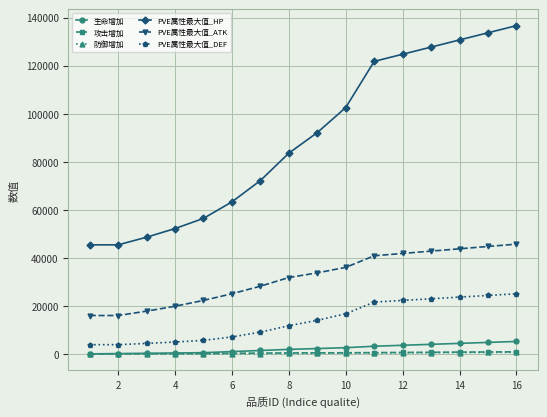

True or false: PVE属性最大值_HP and PVE属性最大值_ATK intersect in this chart.

False